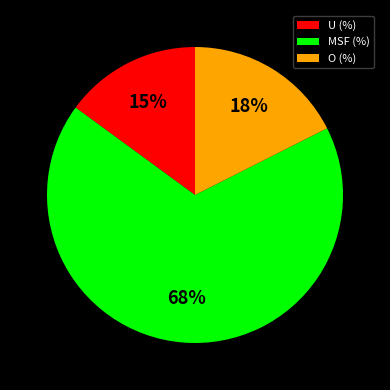

Is the sum of U (%) and O (%) greater than half?

No